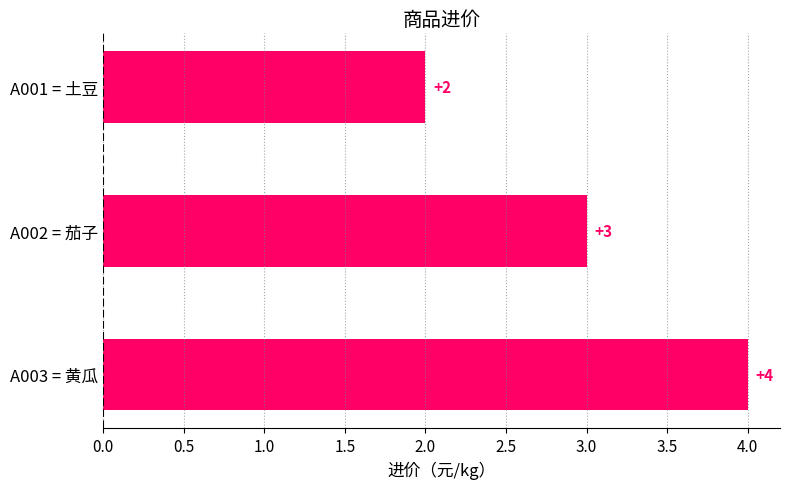

Reading bottom to top, transcribe all the data shown in this chart.

A003 = 黄瓜=4	A002 = 茄子=3	A001 = 土豆=2